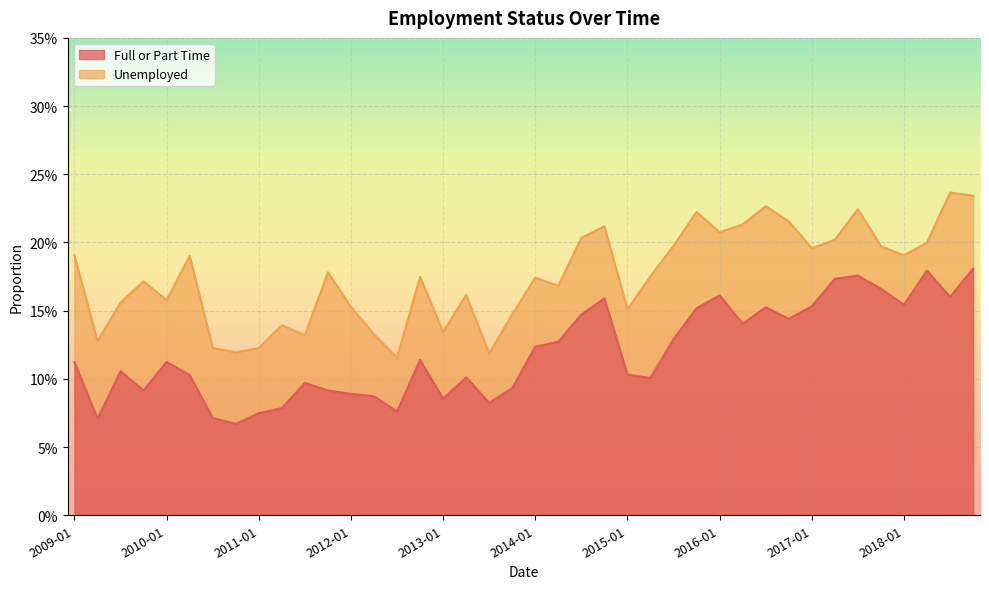

True or false: Unemployed and Full or Part Time cross at least once.

False